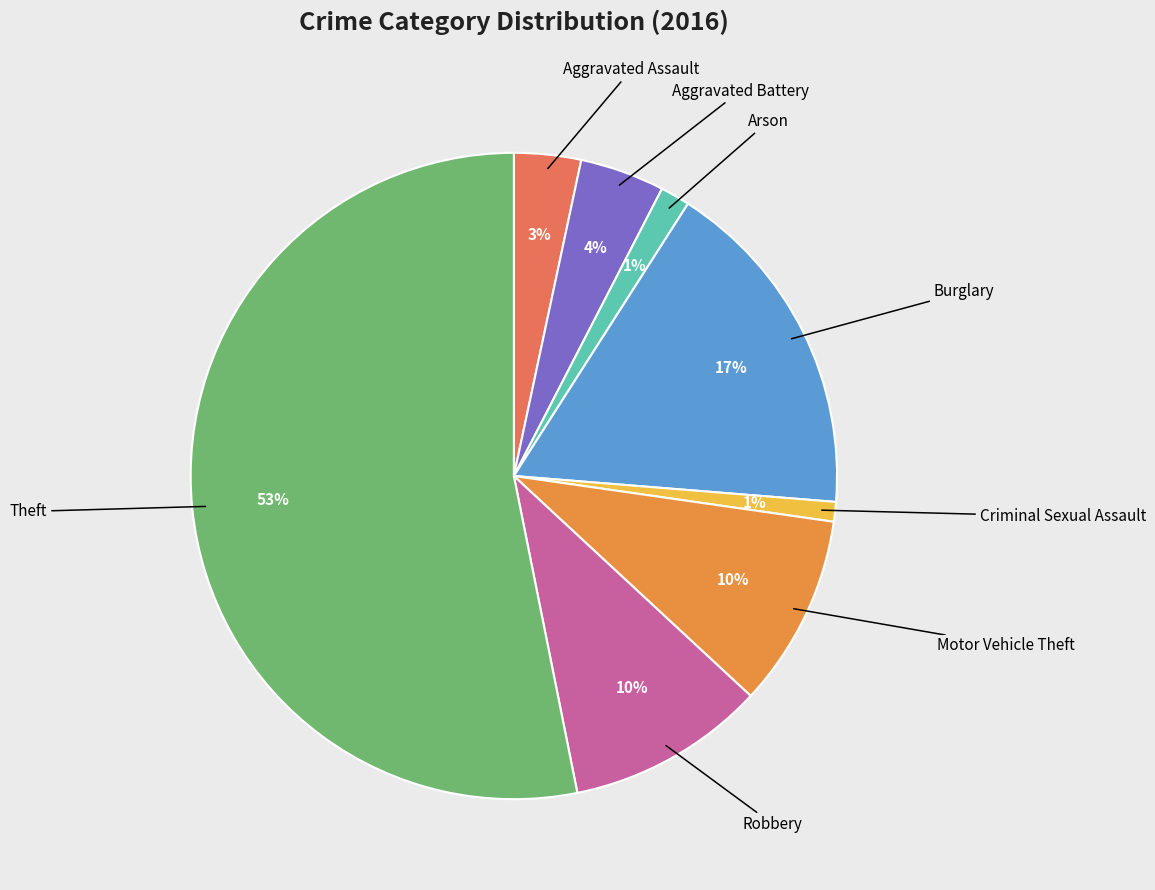

Count the number of slices in the pie.

8